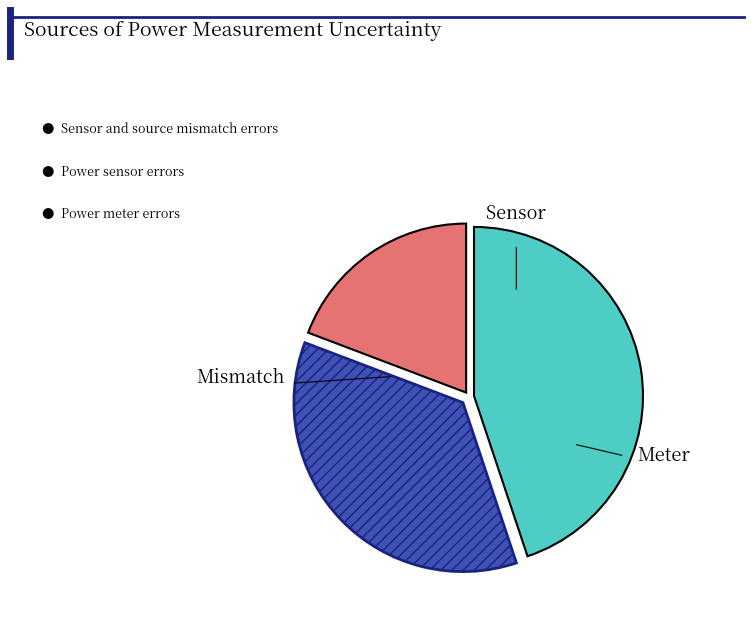

Is there a majority slice in this chart?

No